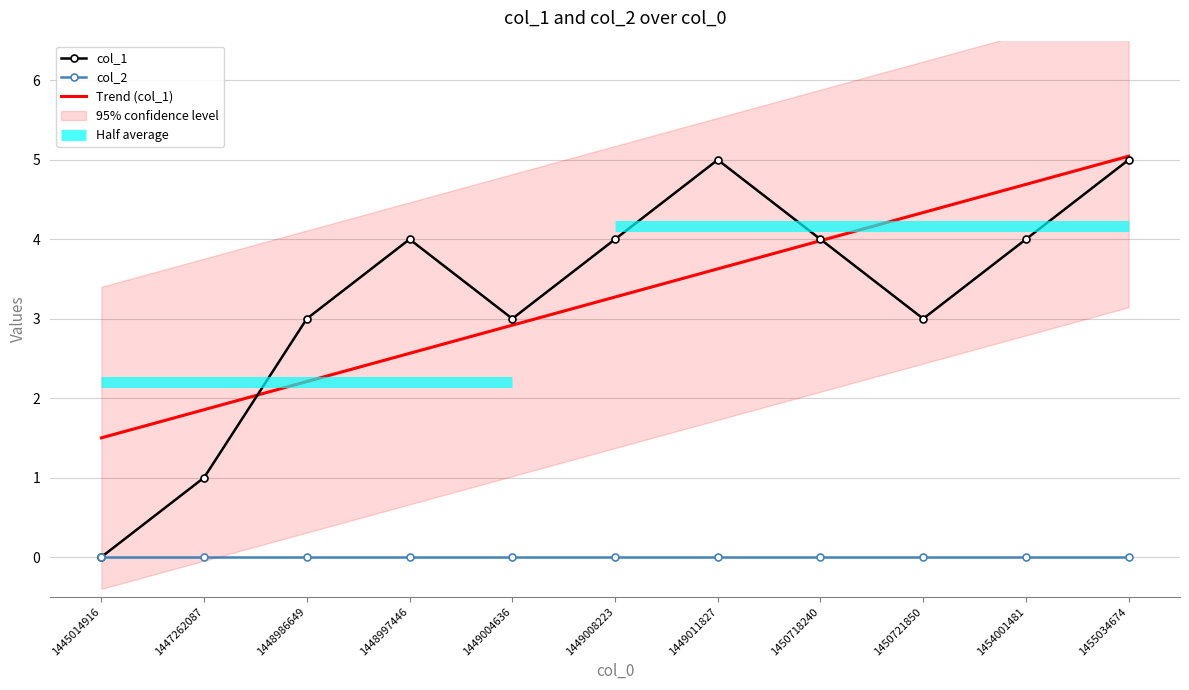

How many lines are shown in the chart?

3